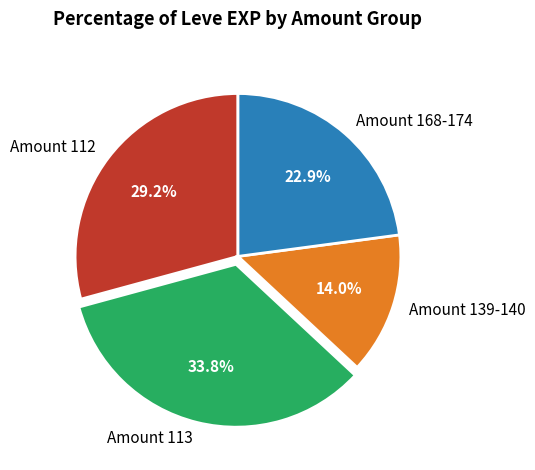

Which category has the smallest portion of the pie?

Amount 139-140